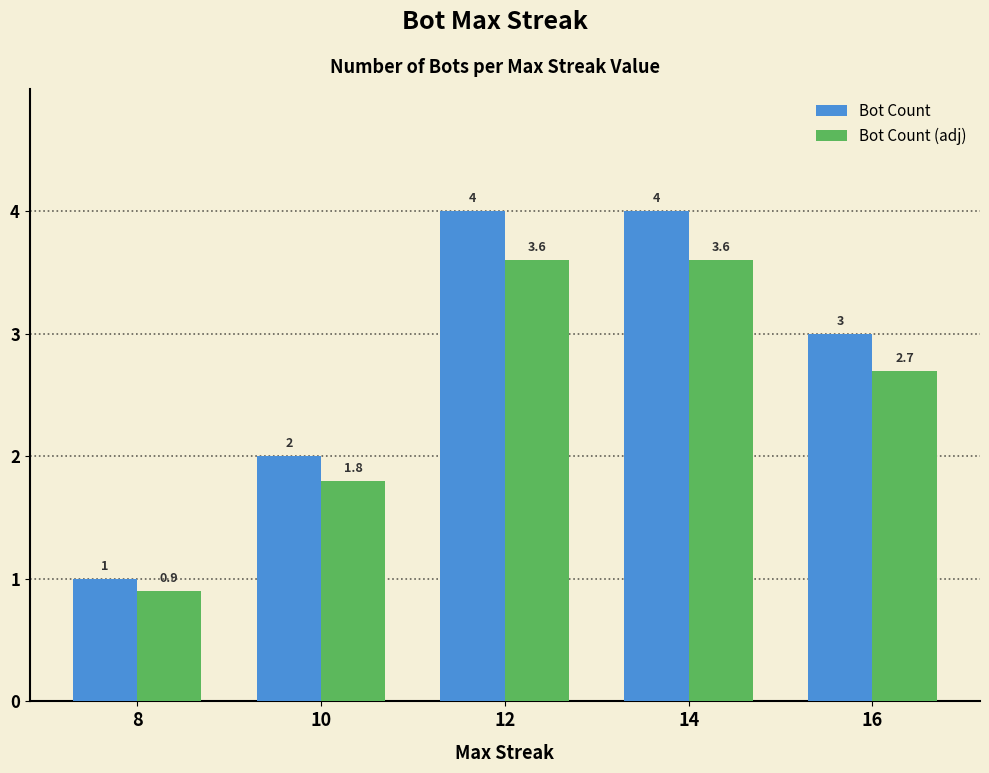

Rank the series by their average value, from highest to lowest.

Bot Count, Bot Count (adj)